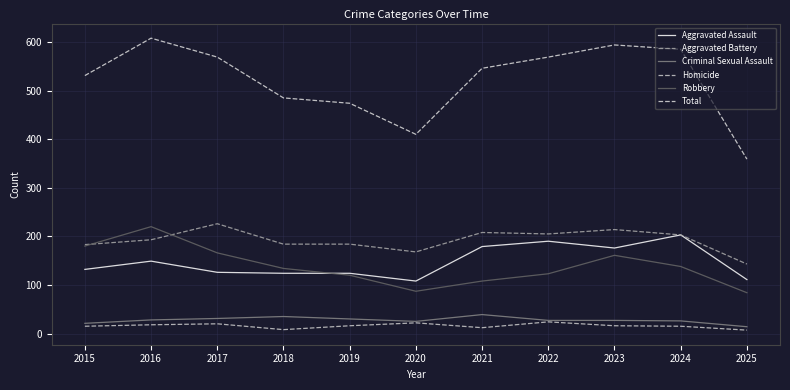

Between 2019 and 2022, which series saw the biggest shift?

Total